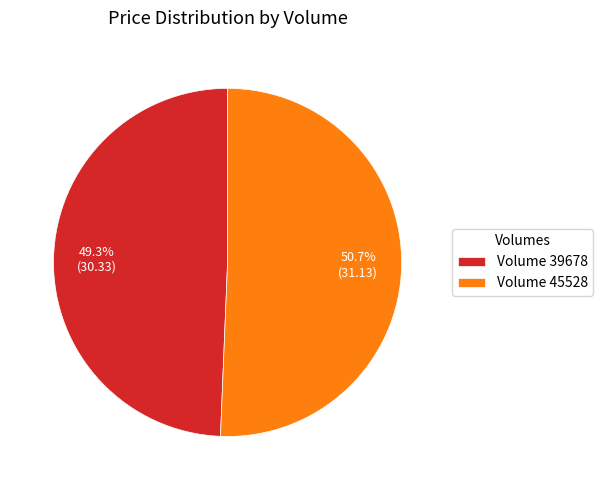

To the nearest percent, what is the difference between the largest and smallest slice percentages?

1%